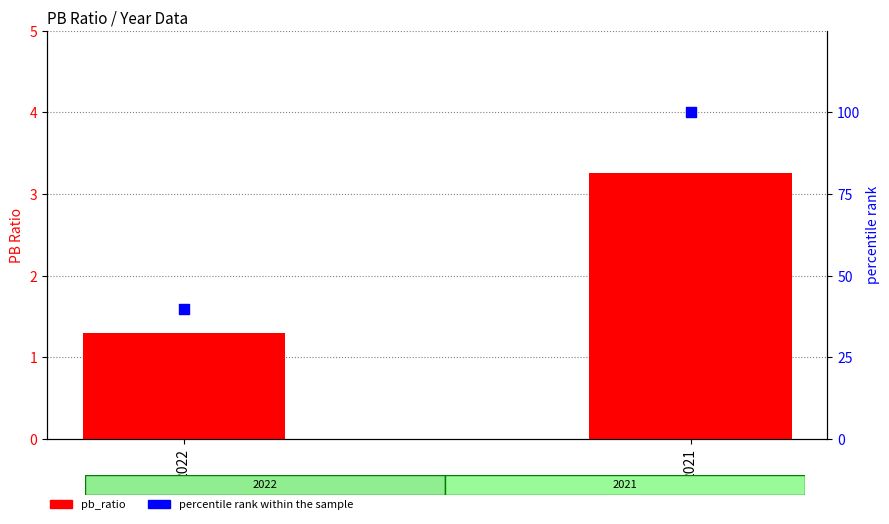

At which category is the sum across all series the highest?

2021